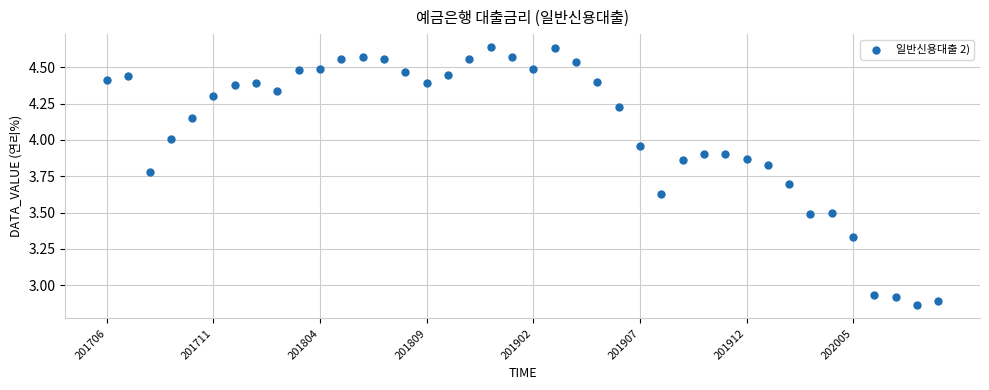

Count the number of points in this scatter plot.

40